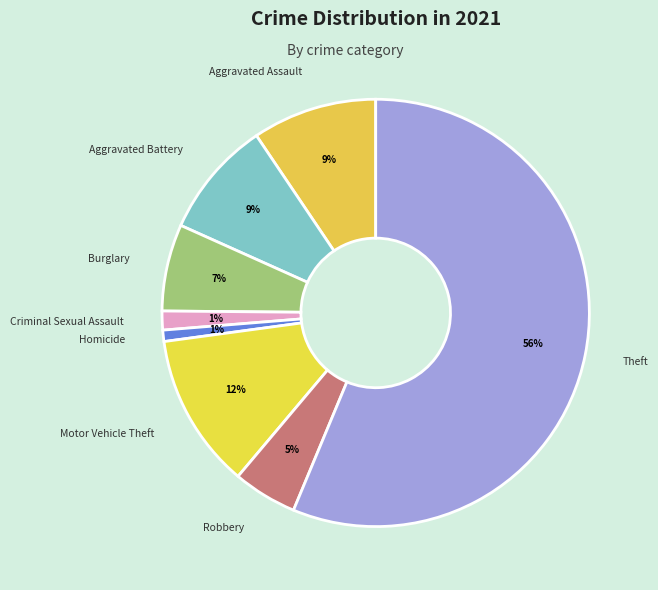

How many segments does this pie chart have?

8